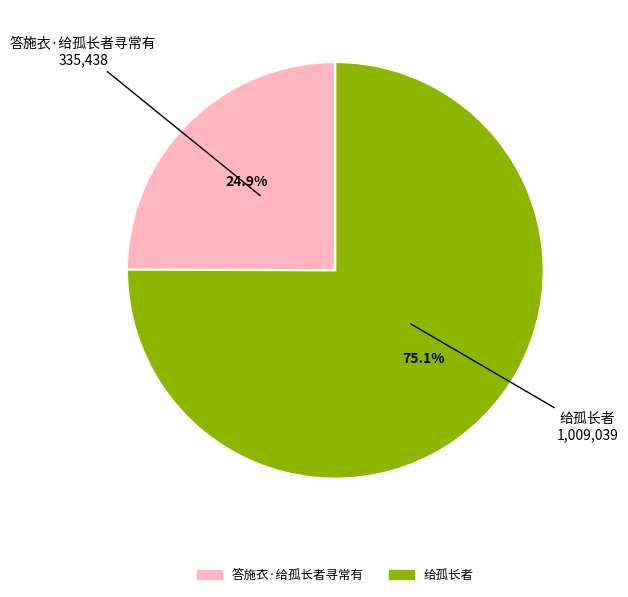

Approximately how many times larger is the value at 答施衣·给孤长者寻常有 compared to 给孤长者?

0.3